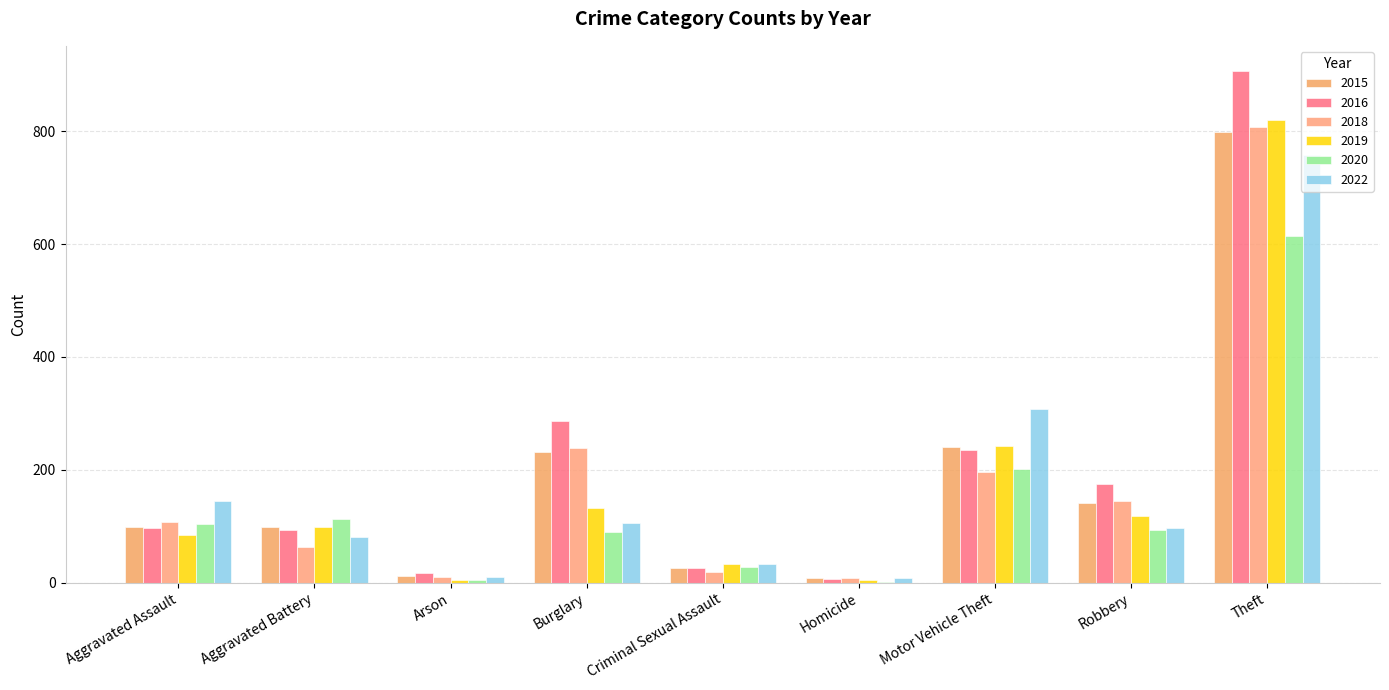

Reading left to right, what are all the values shown in this chart?

2015: 99	99	12	231	26	9	241	142	799
2016: 97	94	17	287	26	7	235	175	906
2018: 107	63	11	239	19	9	197	144	807
2019: 85	98	5	132	33	4	243	118	820
2020: 104	113	4	90	27	2	202	93	615
2022: 144	81	11	106	34	9	307	97	757